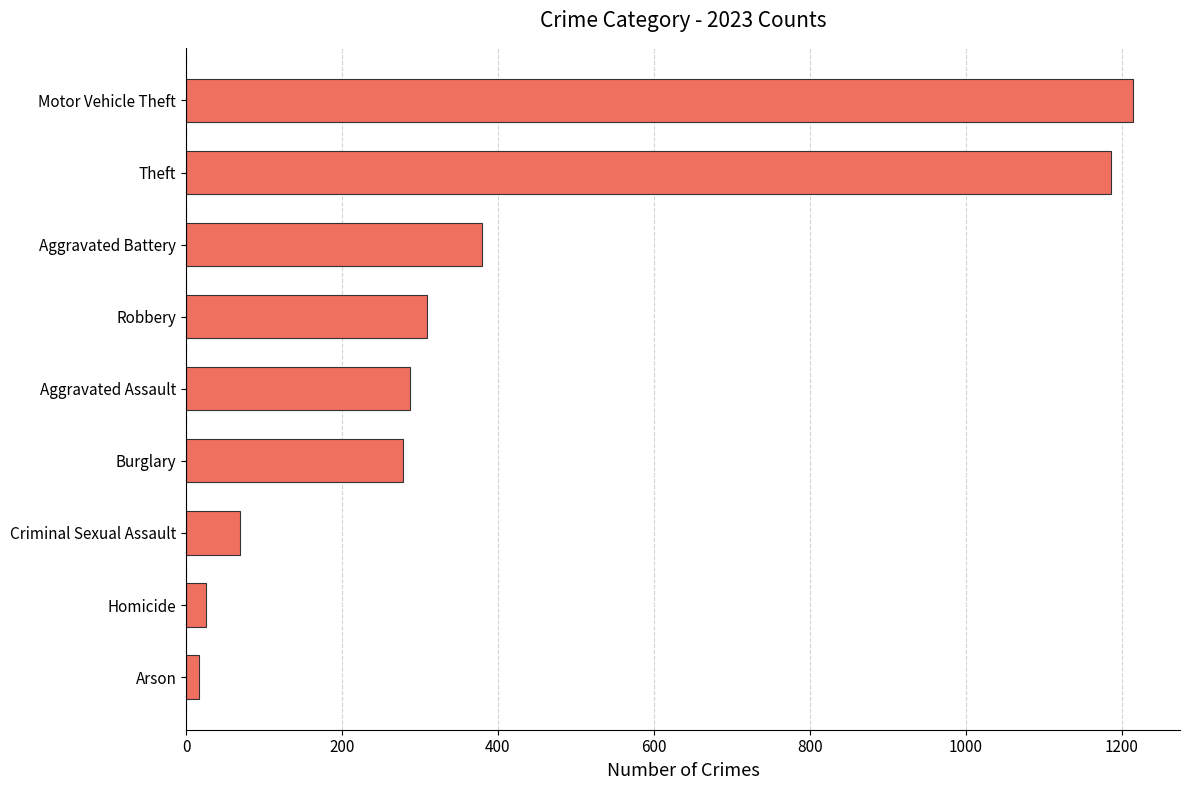

Between Theft and Homicide, which is larger?

Theft